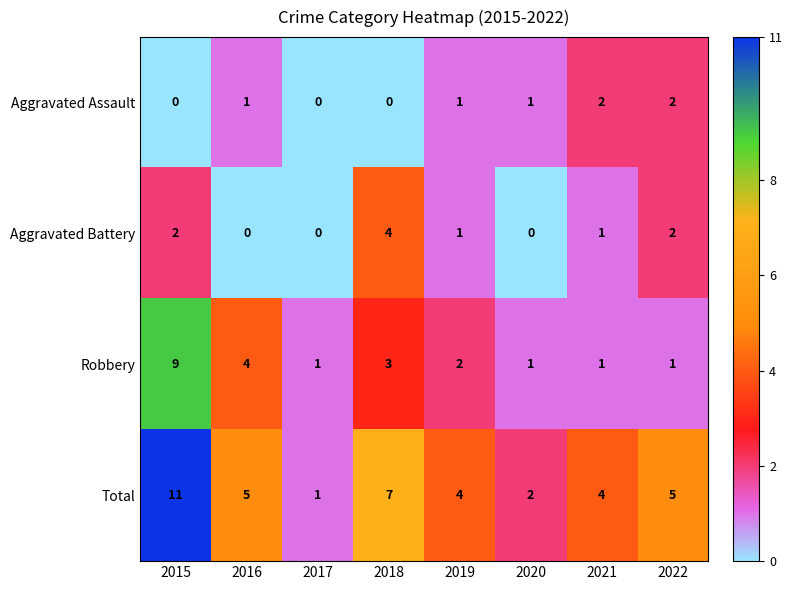

How many categories are shown in the chart?

8